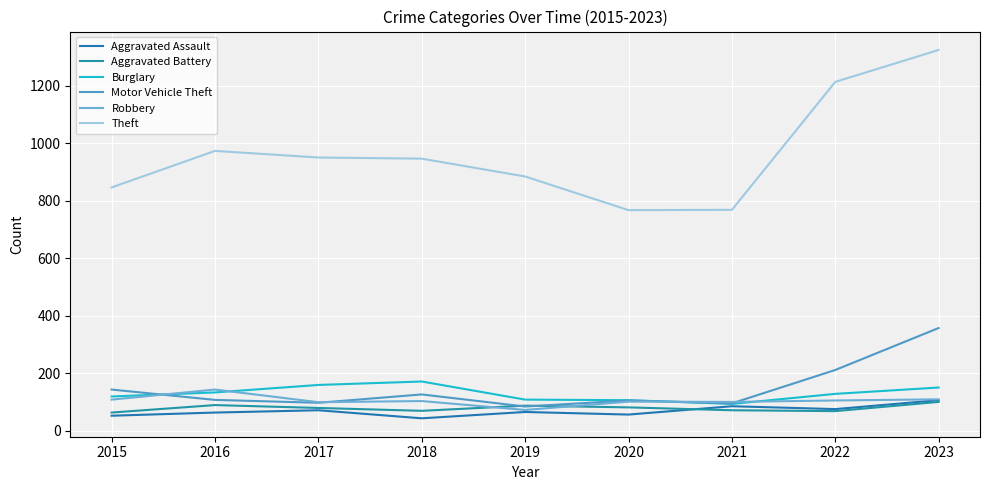

What are all the series names shown in the legend?

Aggravated Assault, Aggravated Battery, Burglary, Motor Vehicle Theft, Robbery, Theft